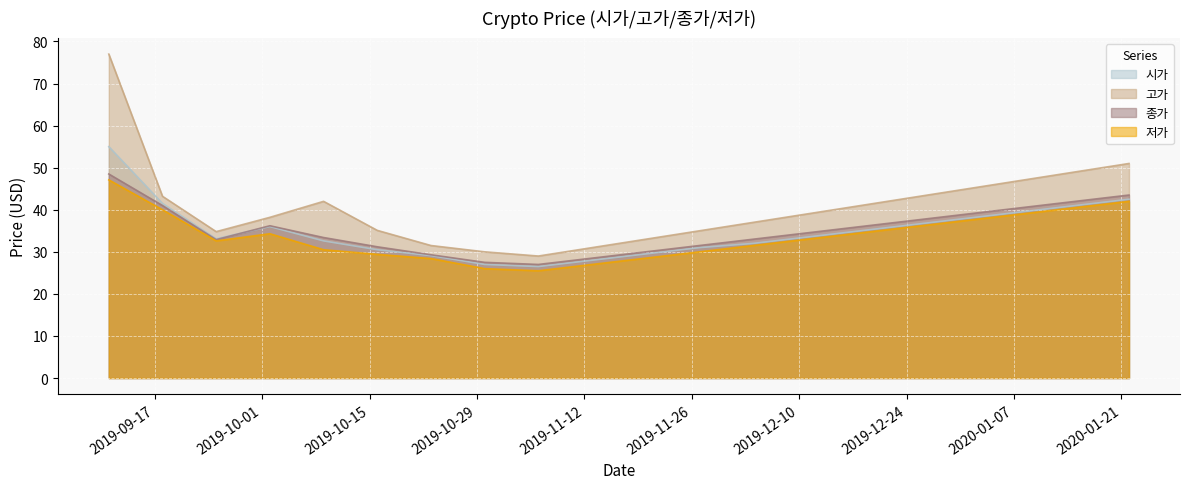

What value does the 시가 series have at 2019-12-18?

35.0